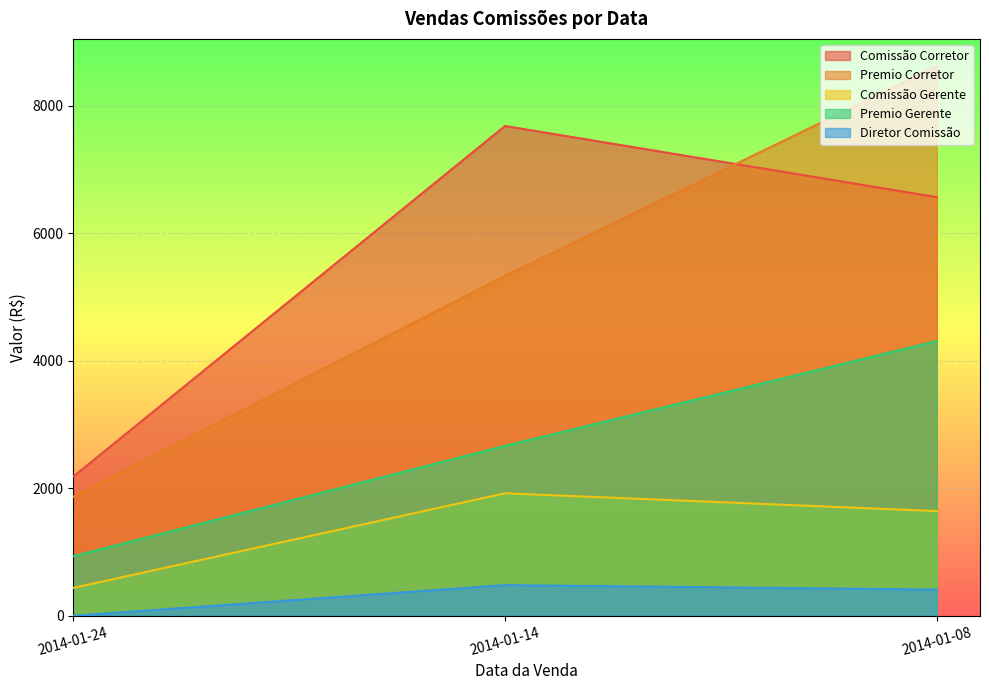

The Comissão Corretor series shows 2182.9 at 2014-01-24. True or false?

True